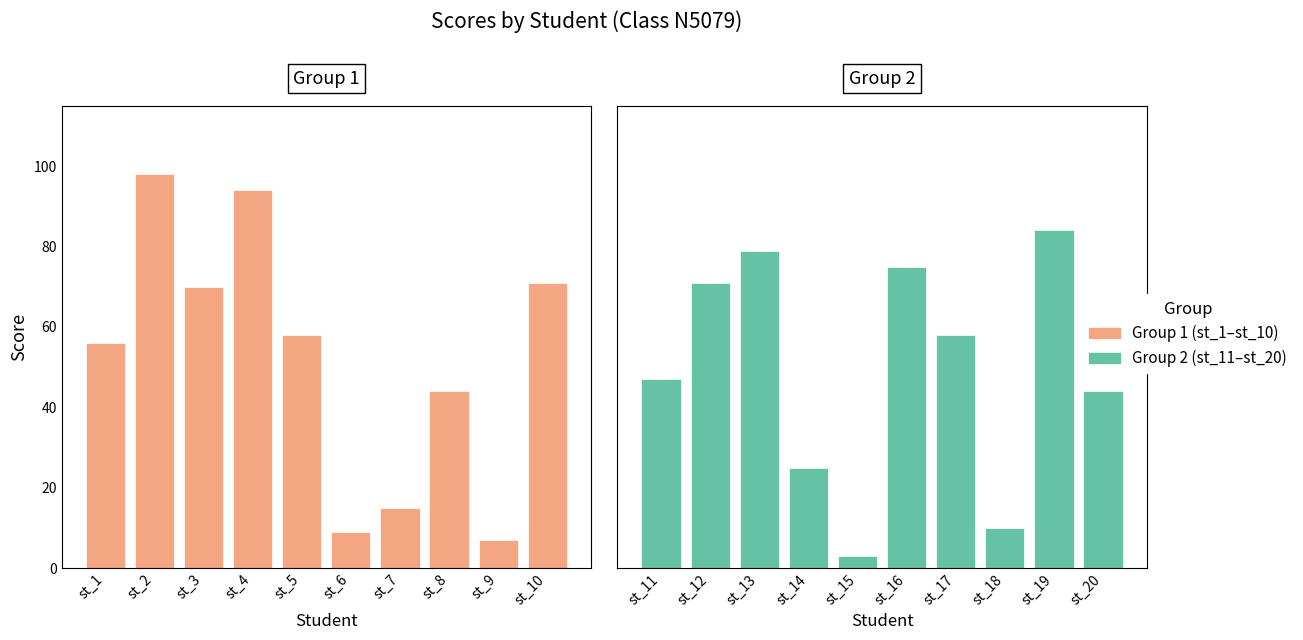

Rank the series by their maximum value, from highest to lowest.

Group 1 (st_1–st_10), Group 2 (st_11–st_20)